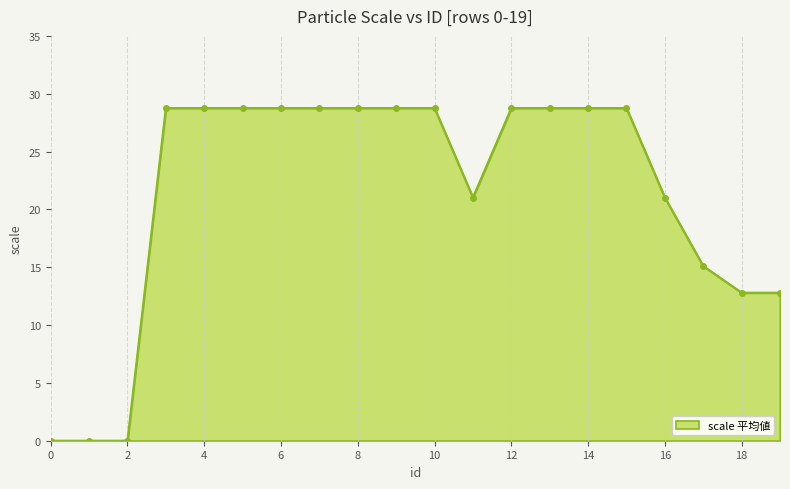

What is the average value?

21.4